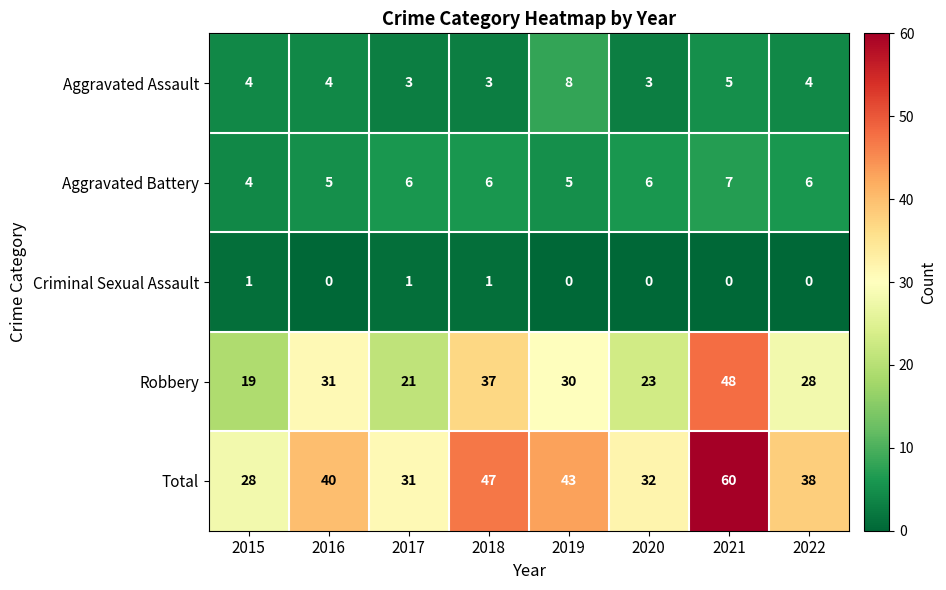

Rank the series by their maximum value, from lowest to highest.

Criminal Sexual Assault, Aggravated Battery, Aggravated Assault, Robbery, Total